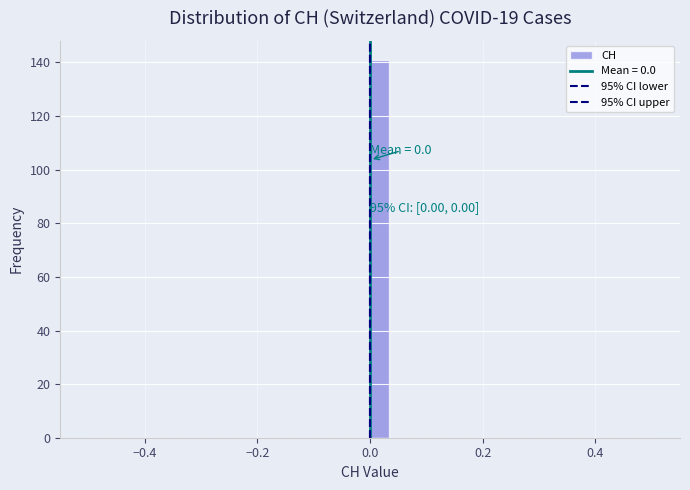

Read against the x-axis, roughly where is the centre of the tallest bar?

0.02